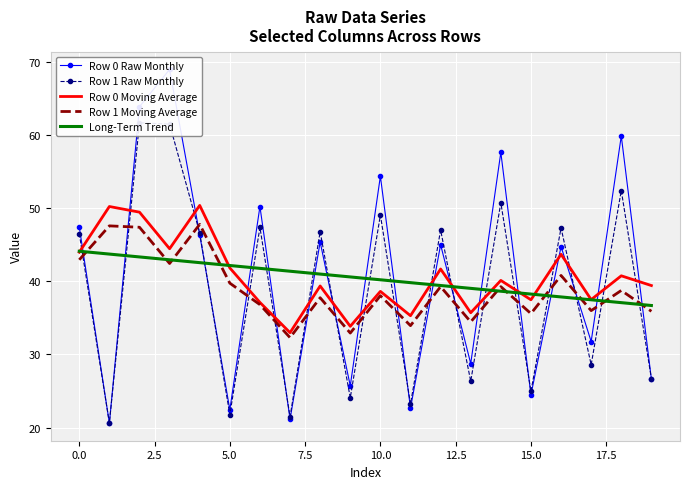

Is it true that Row 0 Moving Average equals 38.6 at 10.0?

True